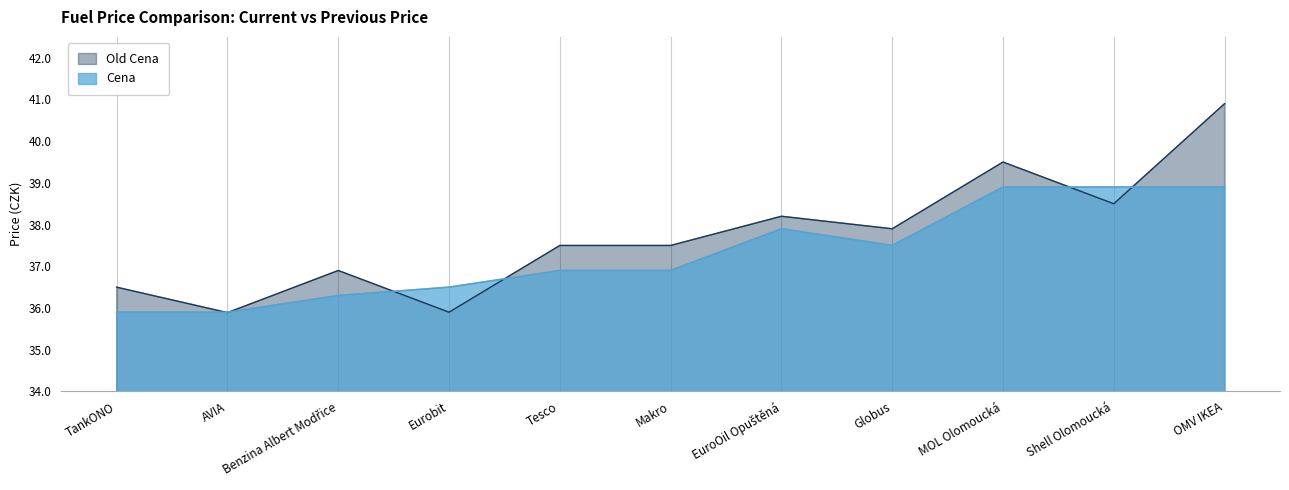

Between AVIA and Tesco, which is larger?

Tesco